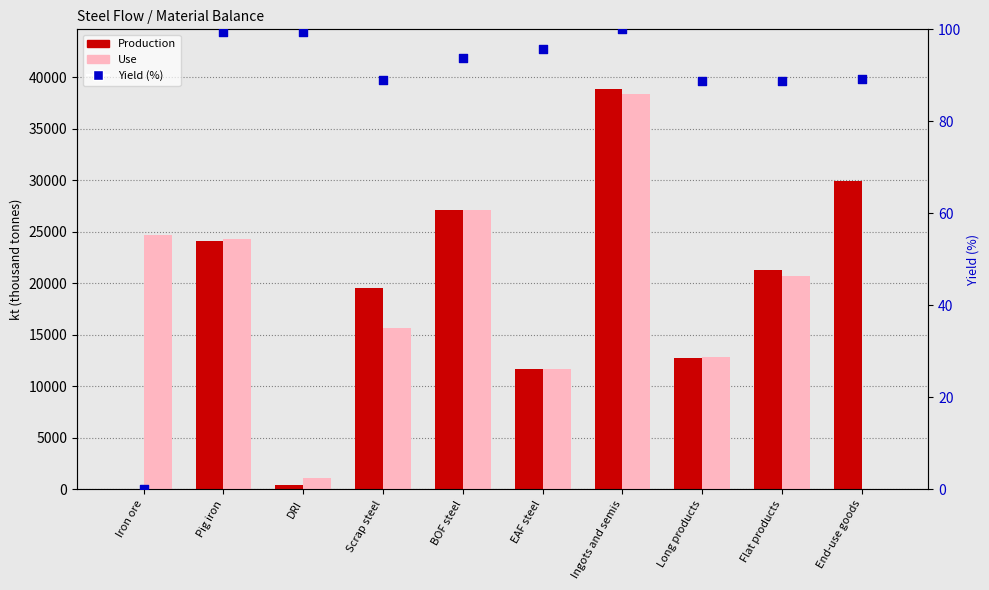

At how many categories does at least one series exceed 9552?

9